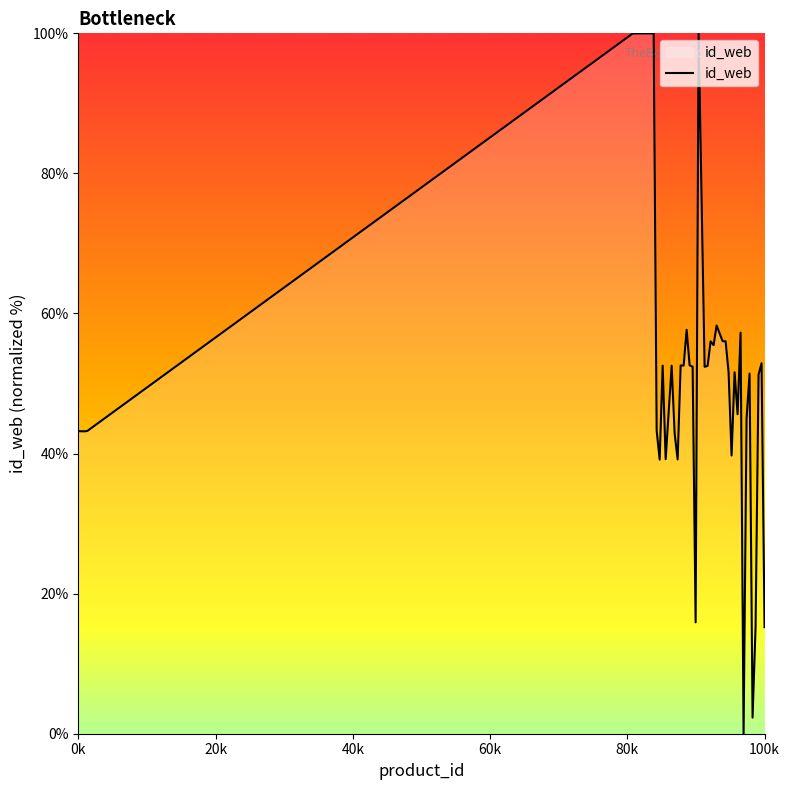

What is the difference between the maximum and minimum values?

100.0